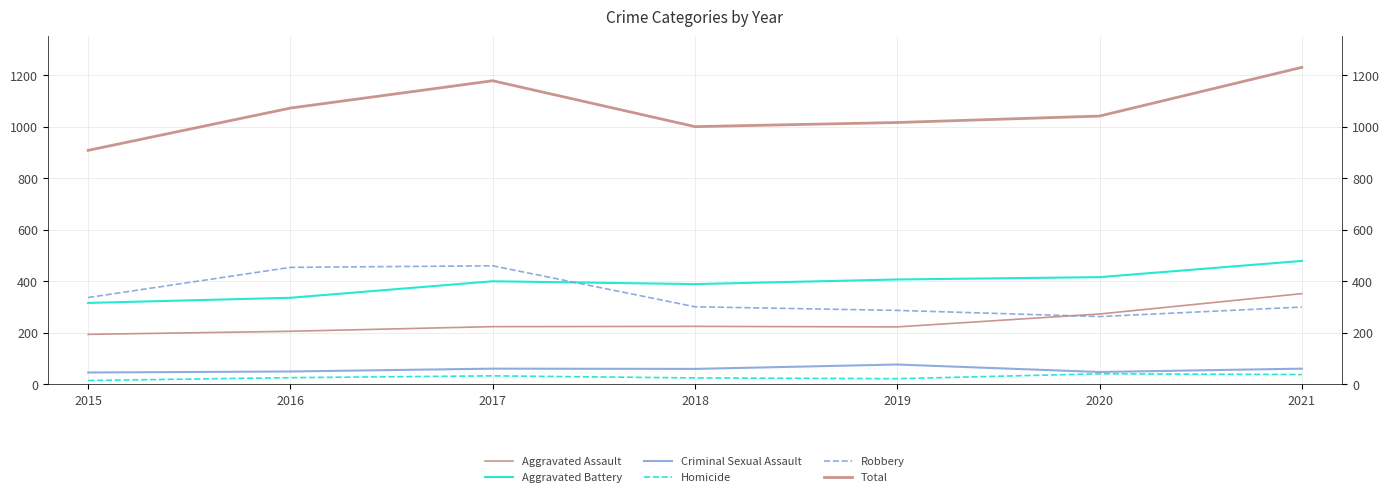

True or false: Homicide and Criminal Sexual Assault intersect in this chart.

False